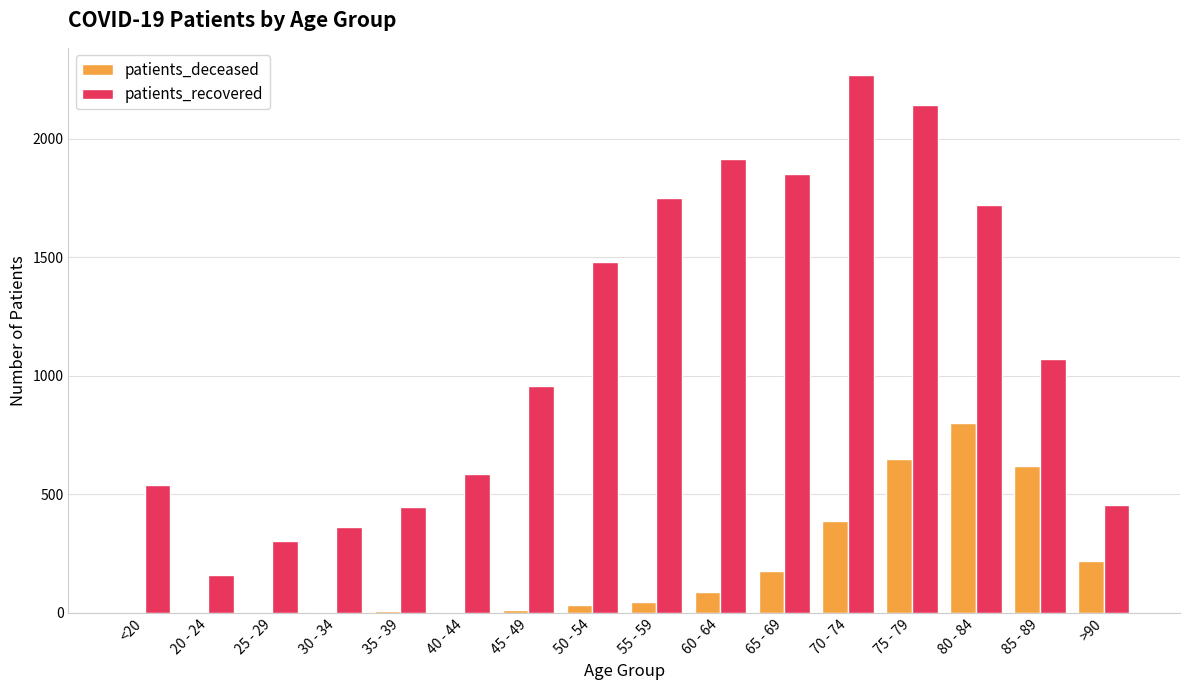

Is the value of patients_recovered at <20 greater than the value of patients_deceased at 70 - 74?

Yes